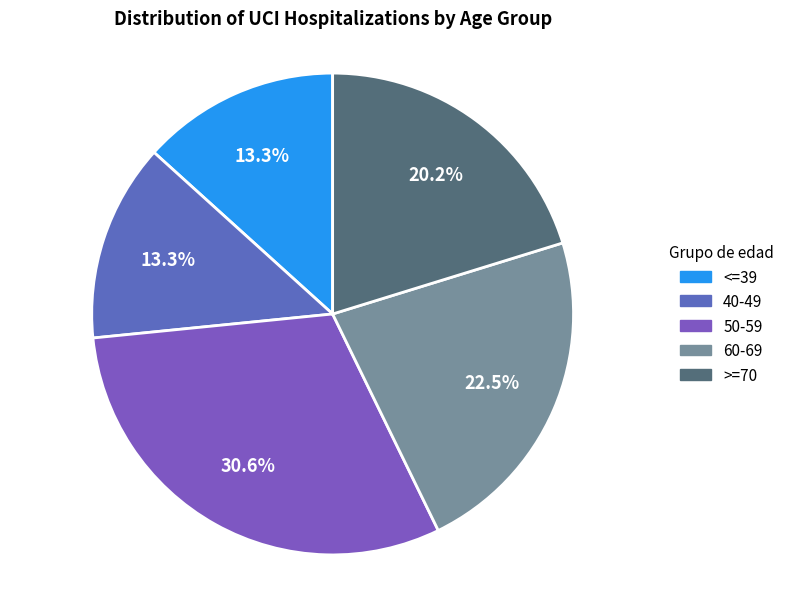

To the nearest percent, what is the average slice percentage?

20%